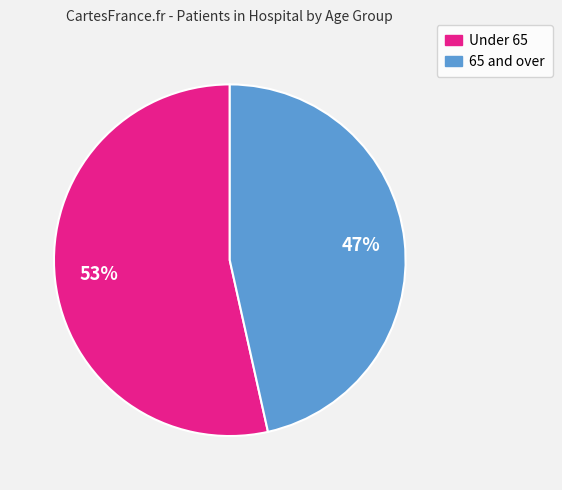

Is there a majority slice in this chart?

Yes